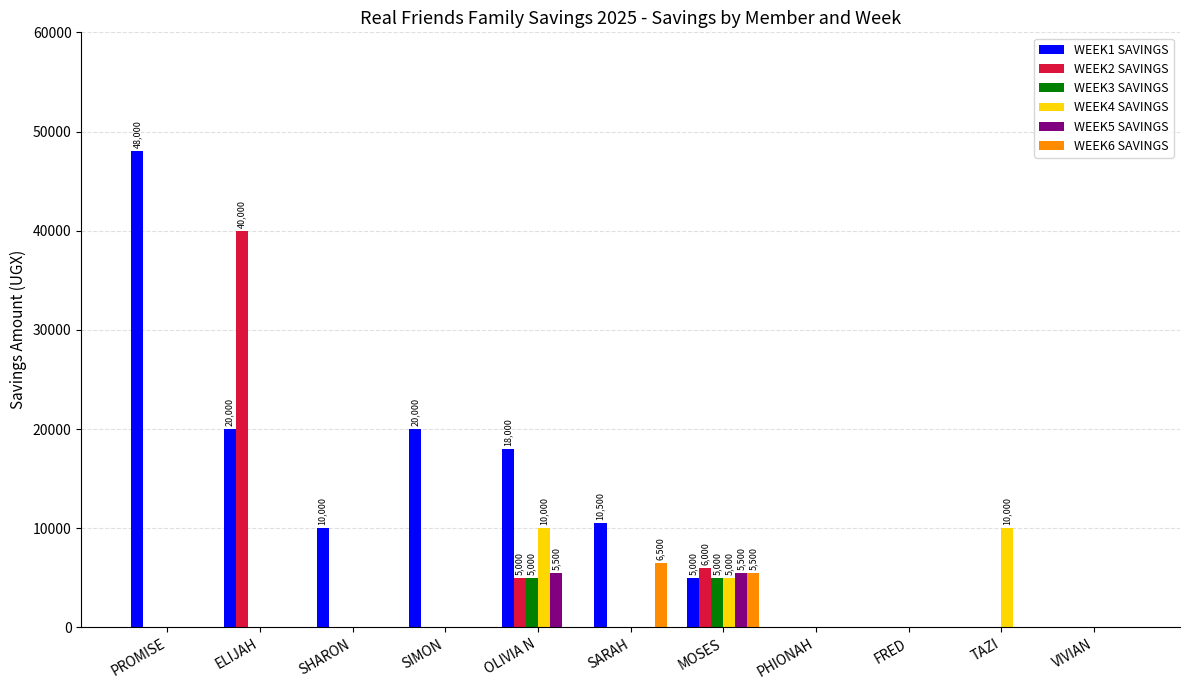

How many data points in WEEK6 SAVINGS are above 0?

2